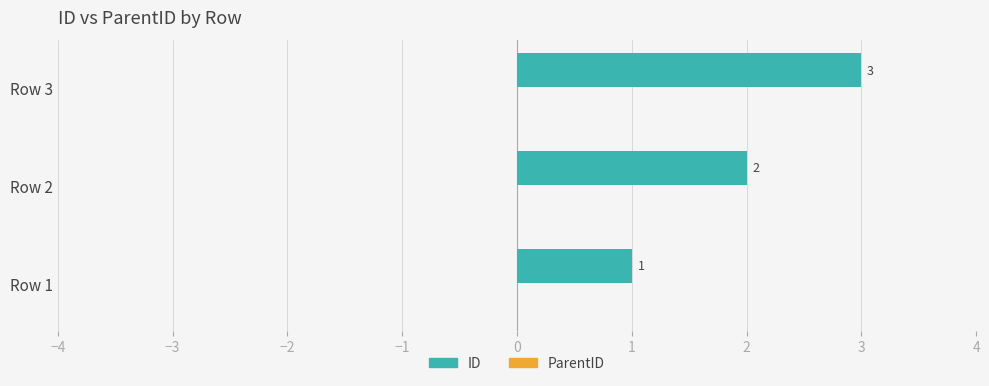

What is the smallest value displayed?

1